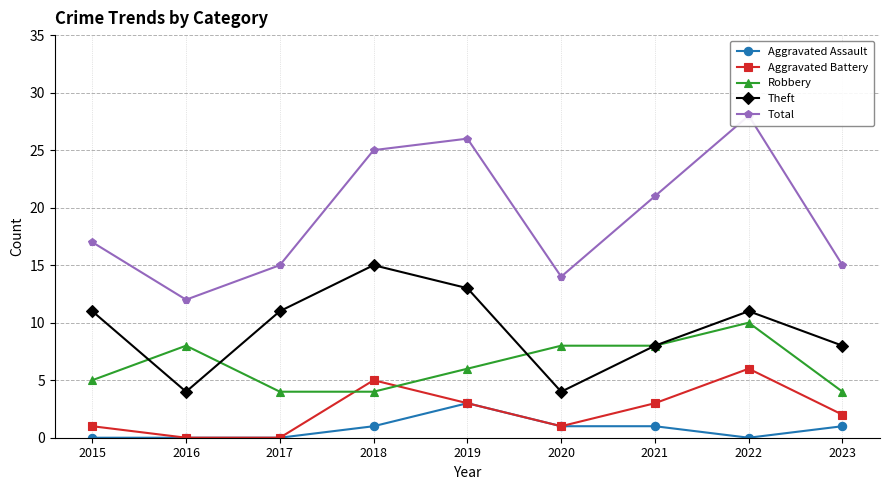

What is the maximum value for Aggravated Battery?

6